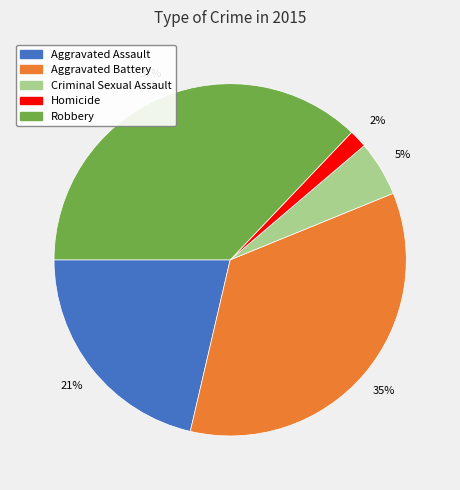

Rank the categories by value from highest to lowest.

Robbery, Aggravated Battery, Aggravated Assault, Criminal Sexual Assault, Homicide